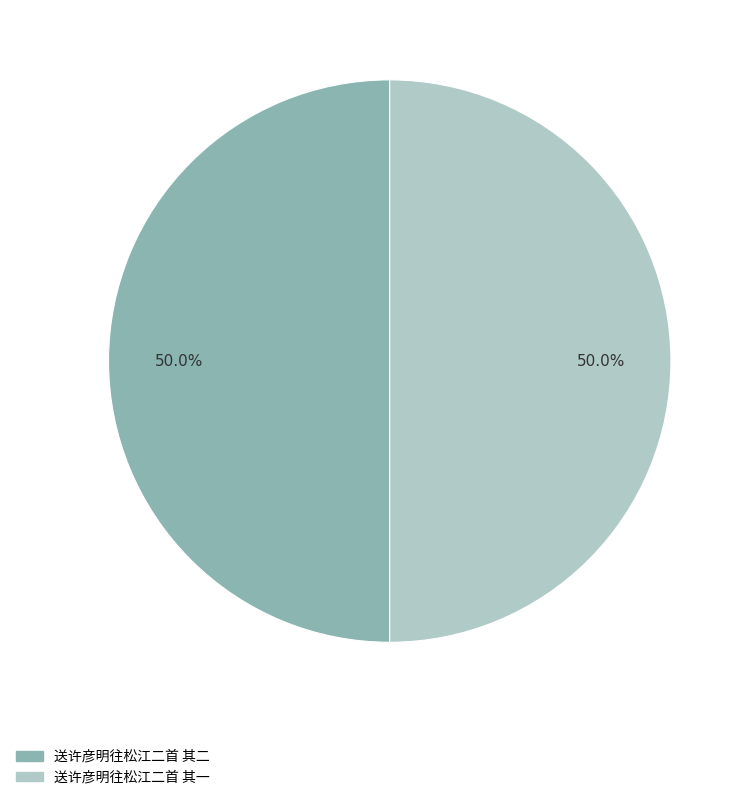

How much of the chart is everything except 送许彦明往松江二首 其二?

50.0%